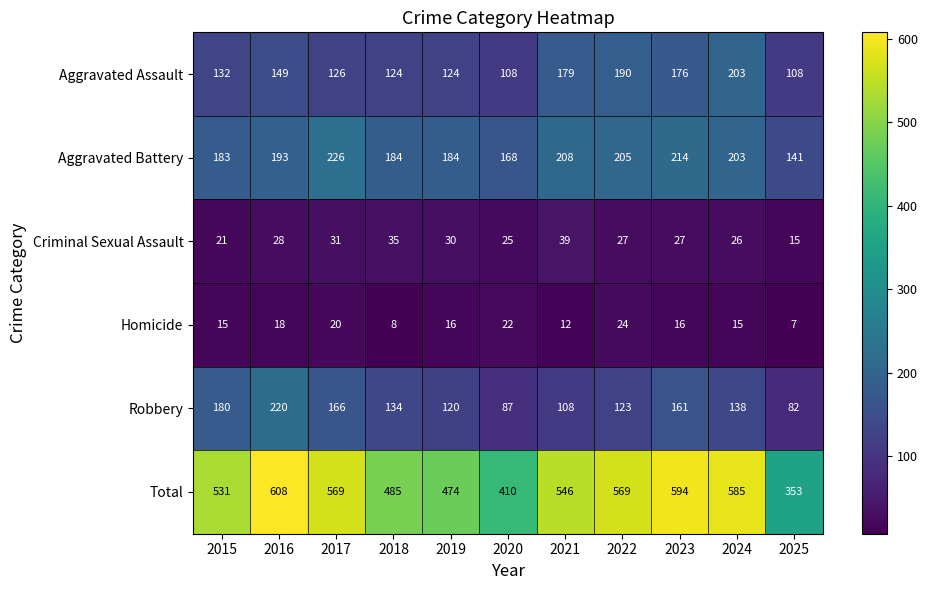

The Homicide series shows 9 at 2017. True or false?

False